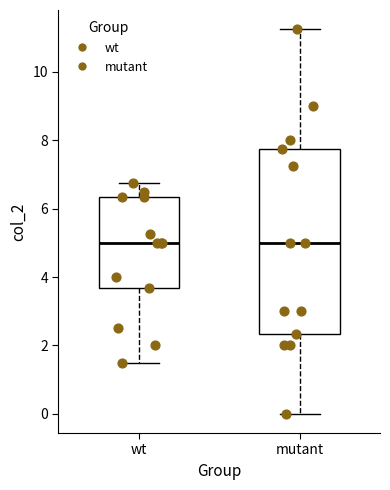

Reading left to right, read every box against the y-axis: the position of its median line, the range the box covers, and the ends of its whiskers. The values are not printed on the chart, so give them approximately, as read against the axis.

wt: median 5.0, box 3.6 to 6.4, whiskers 1.6 to 6.8
mutant: median 5.0, box 2.4 to 7.8, whiskers 0.0 to 11.2